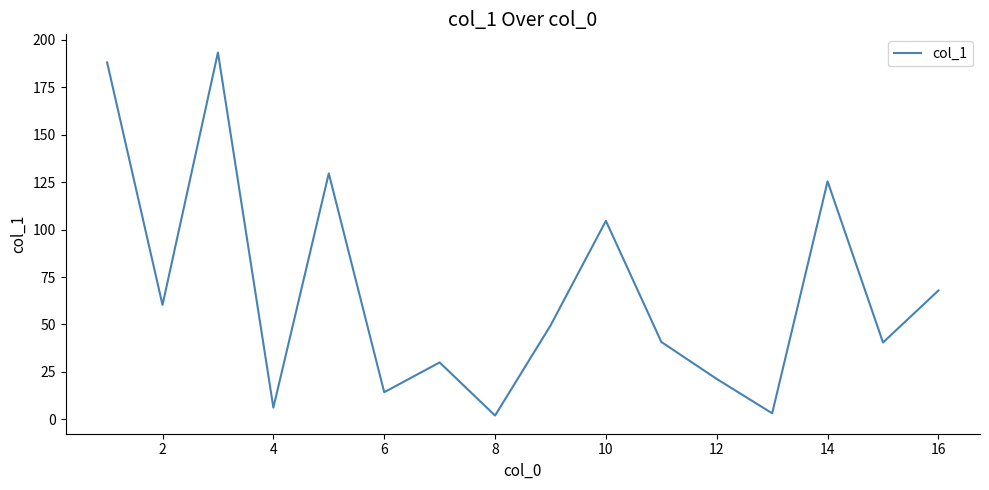

How many distinct data groups are displayed?

1